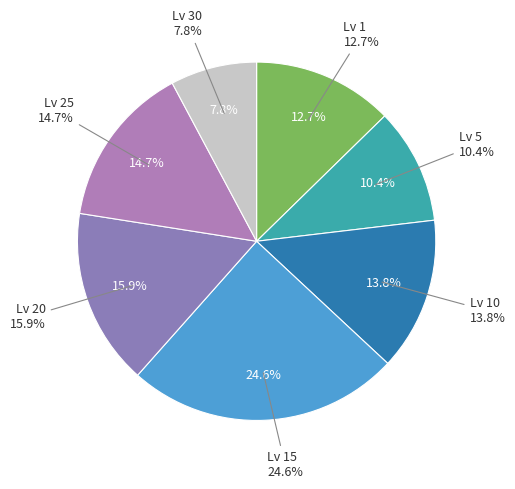

The Level 30 slice represents 43% of the pie. True or false?

False